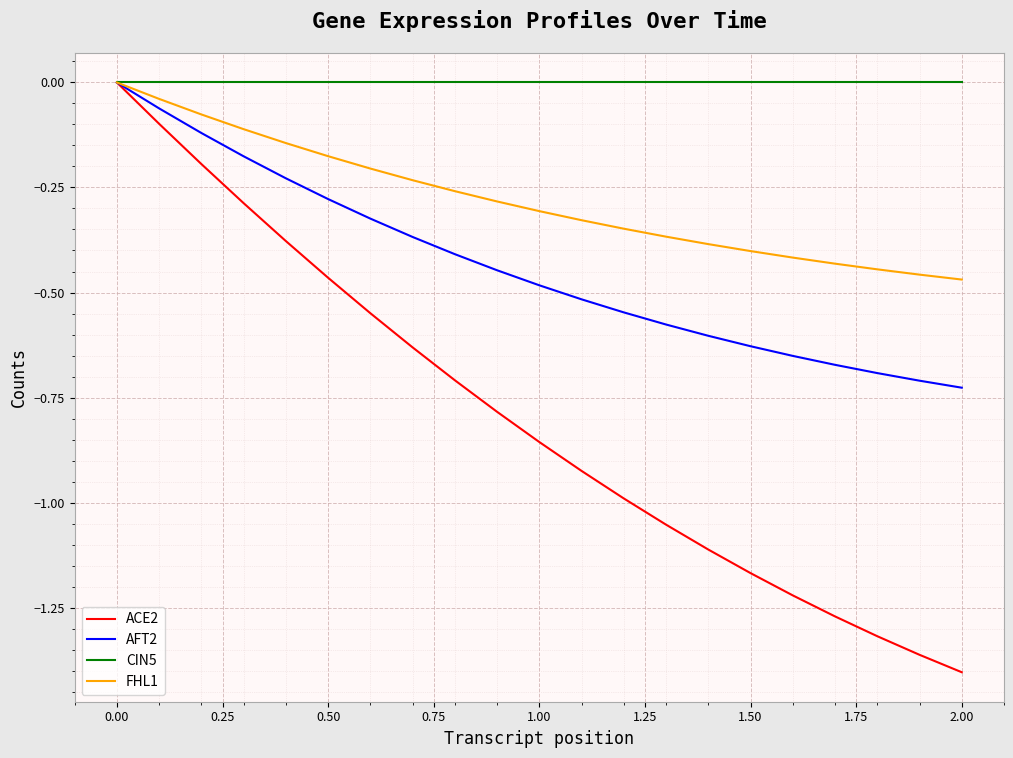

Which series has the widest spread of values?

ACE2